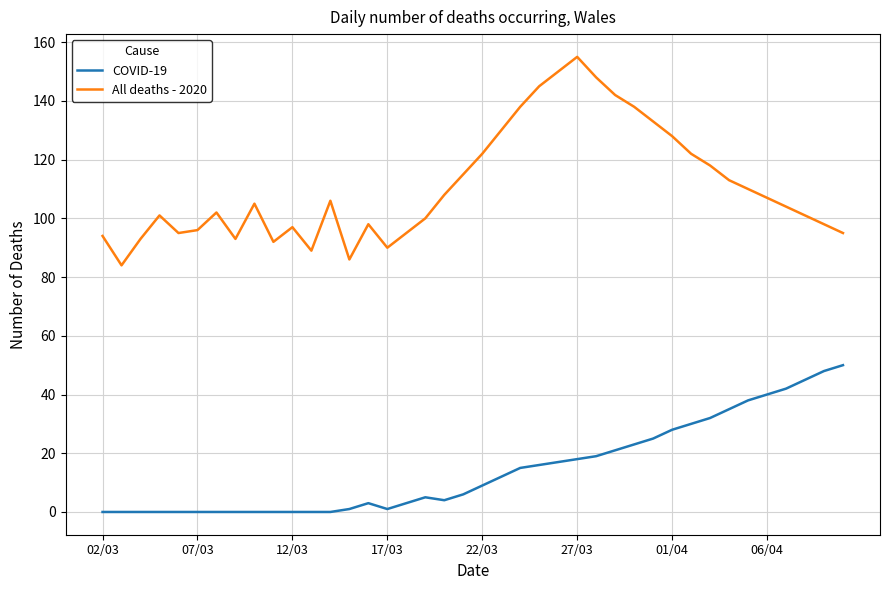

What is the difference between the maximum and minimum values in the All deaths - 2020 series?

71